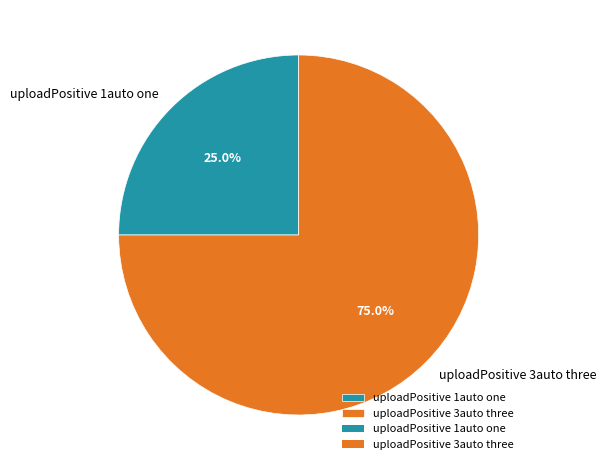

To the nearest percent, what is the difference between the largest and smallest slice percentages?

50%